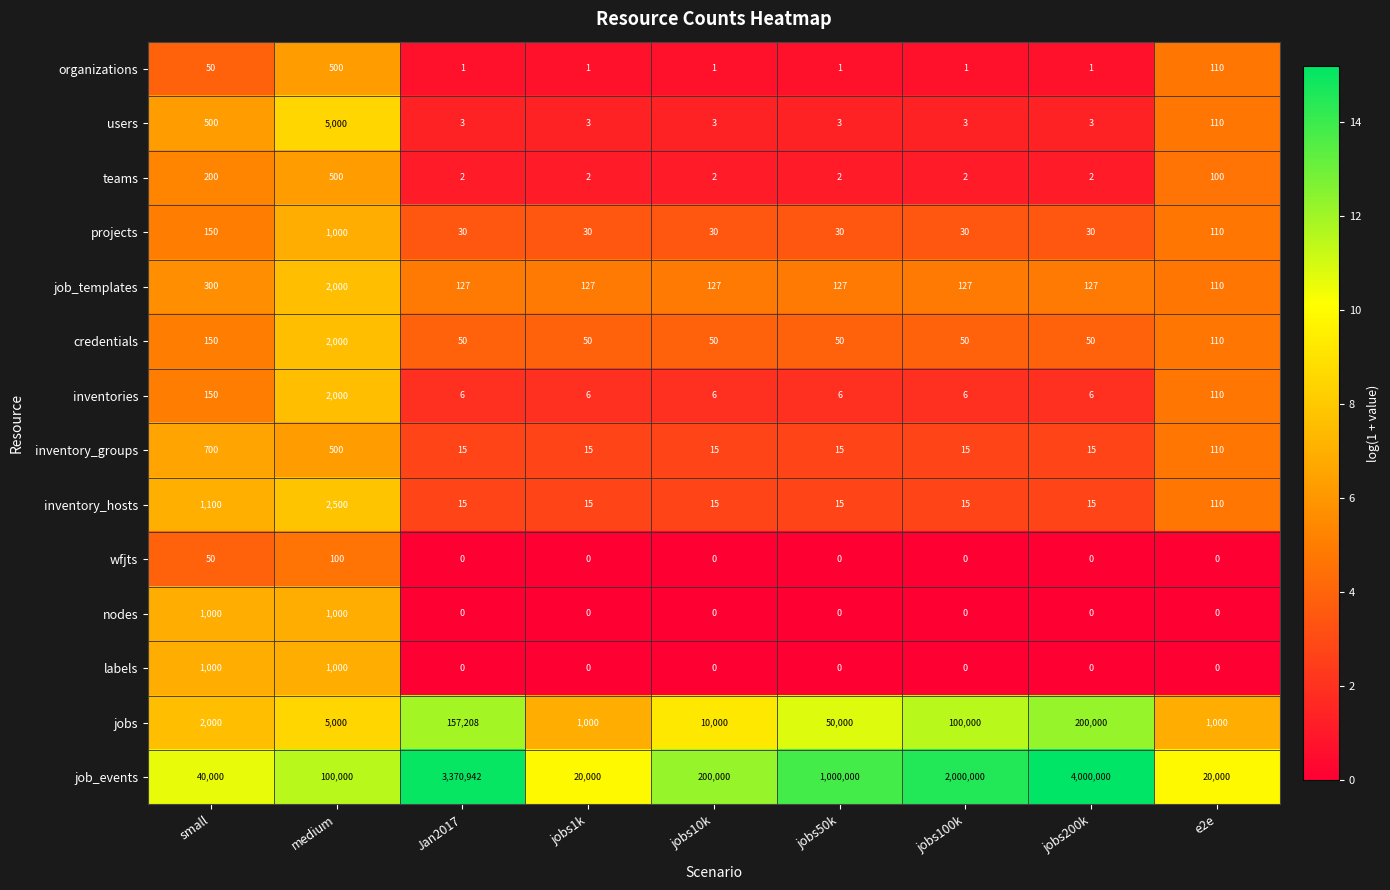

What value does the nodes series have at medium, to the nearest 50?

1000